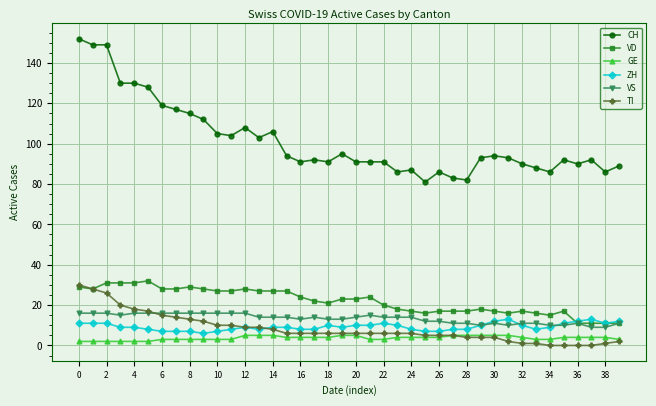

What is the greatest value displayed?

152